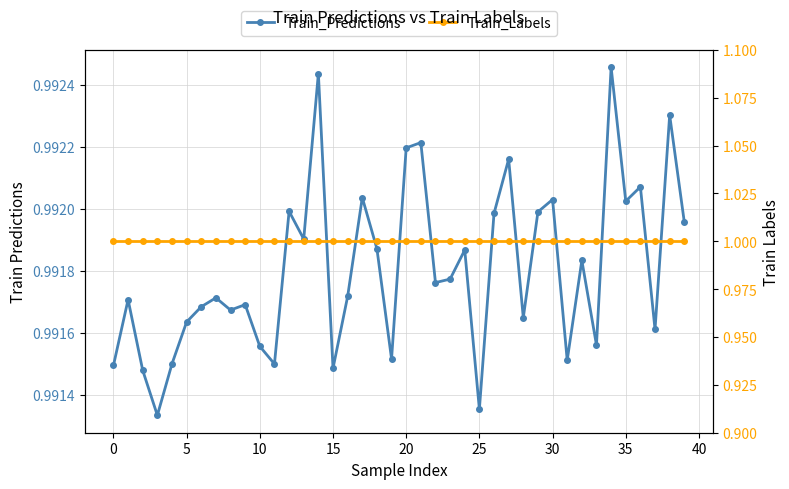

The value of Train_Labels at 10 is 0.7. True or false?

False